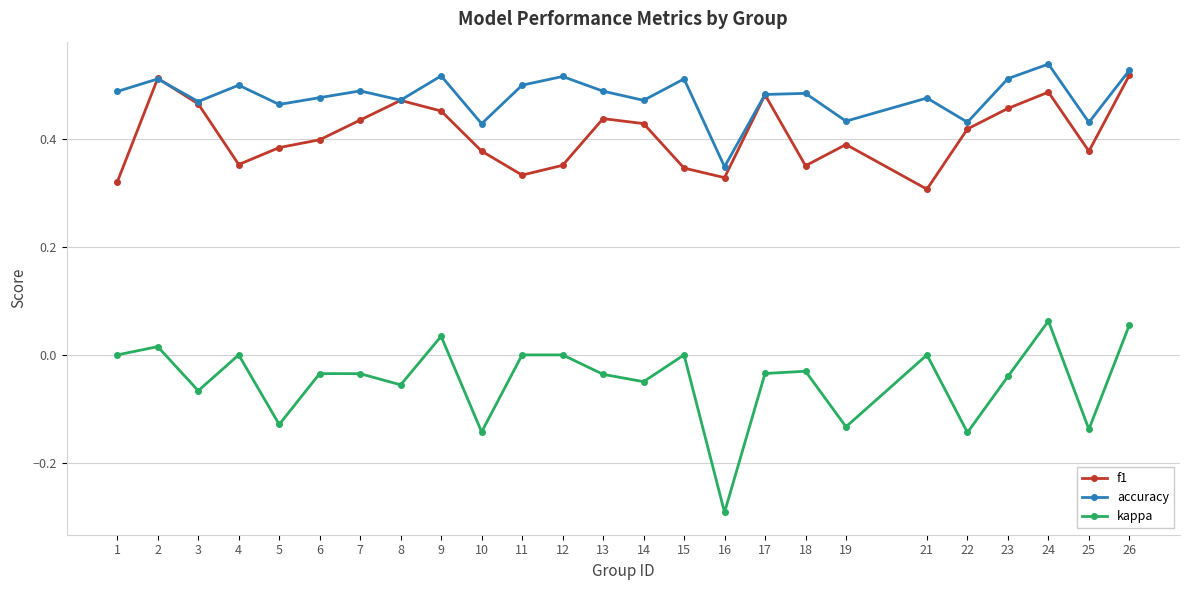

How many categories are shown in the chart?

25